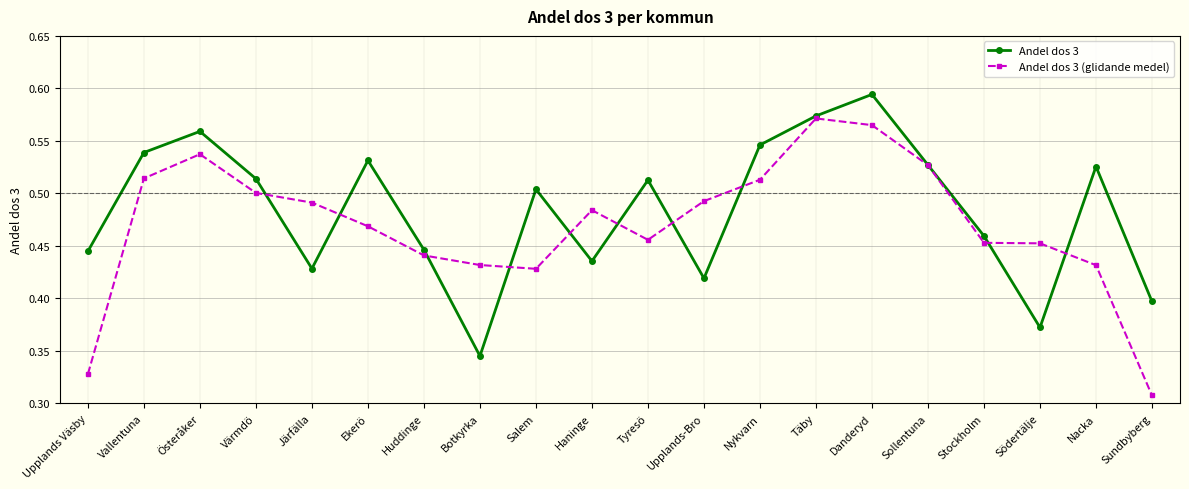

True or false: Andel dos 3 (glidande medel) and Andel dos 3 intersect in this chart.

True